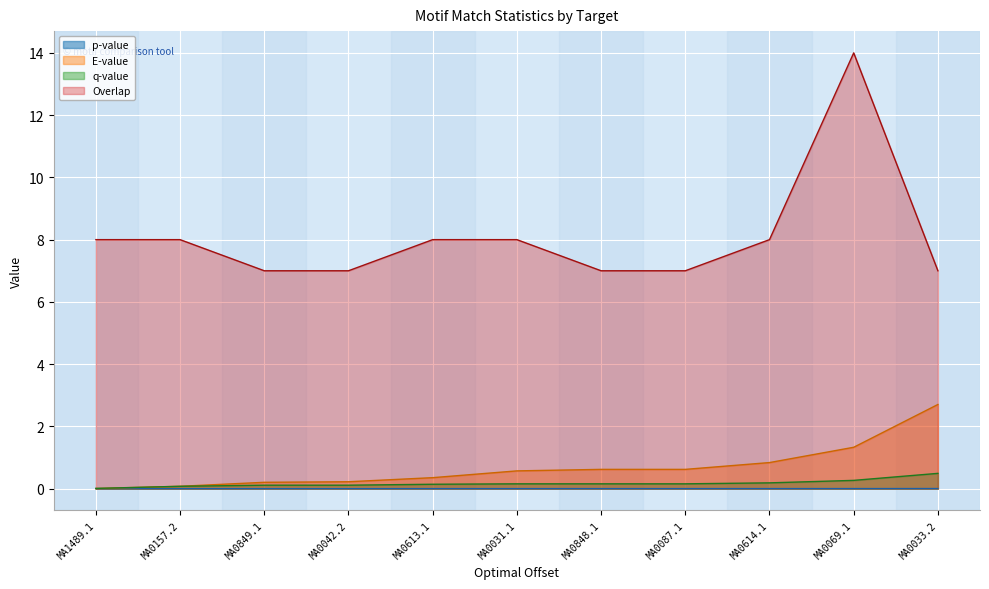

True or false: p-value has more than 0 points higher than both neighbors.

False